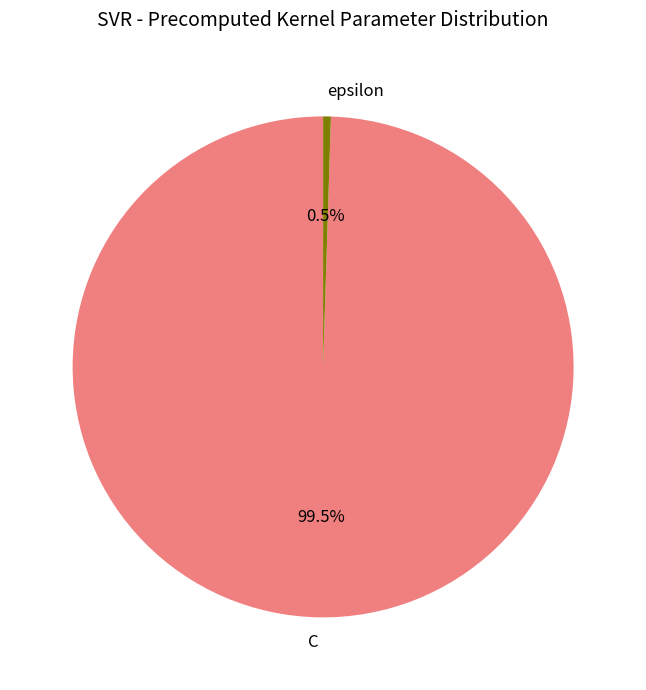

How many segments does this pie chart have?

2